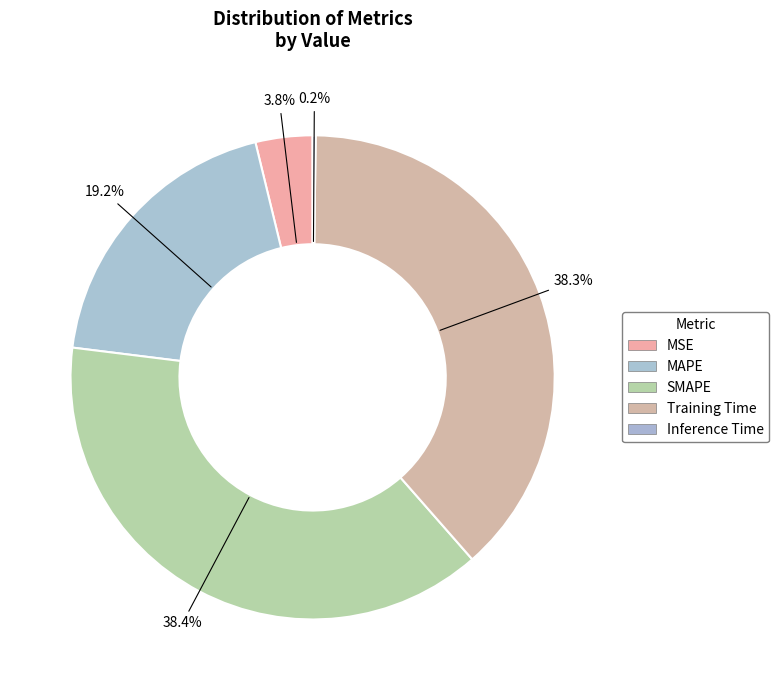

How many segments does this pie chart have?

5